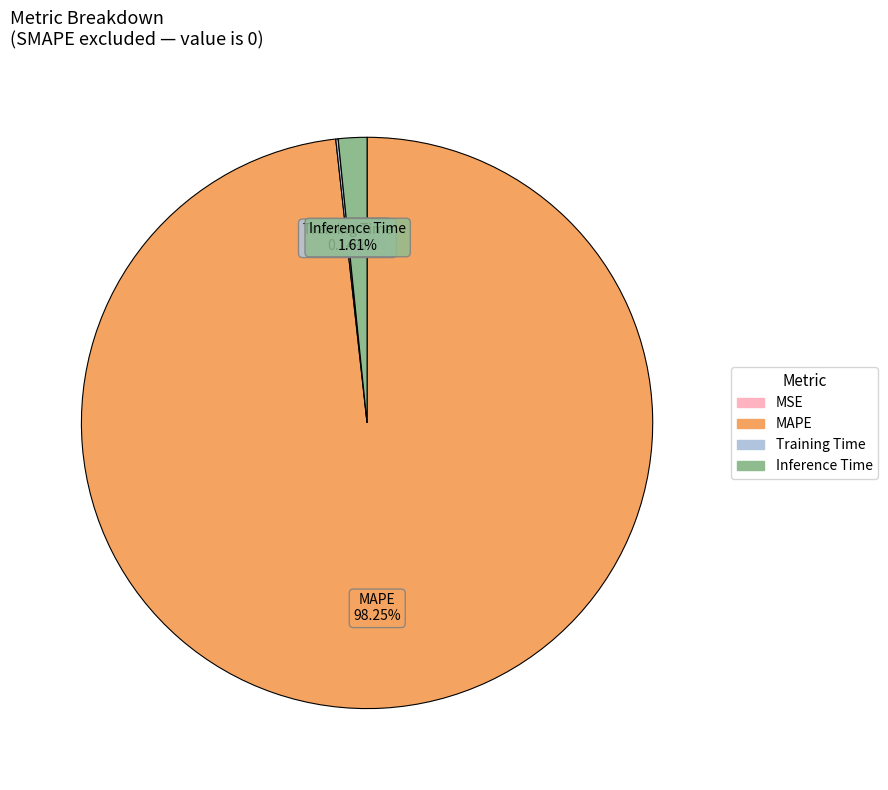

Is MAPE the majority of the pie?

Yes